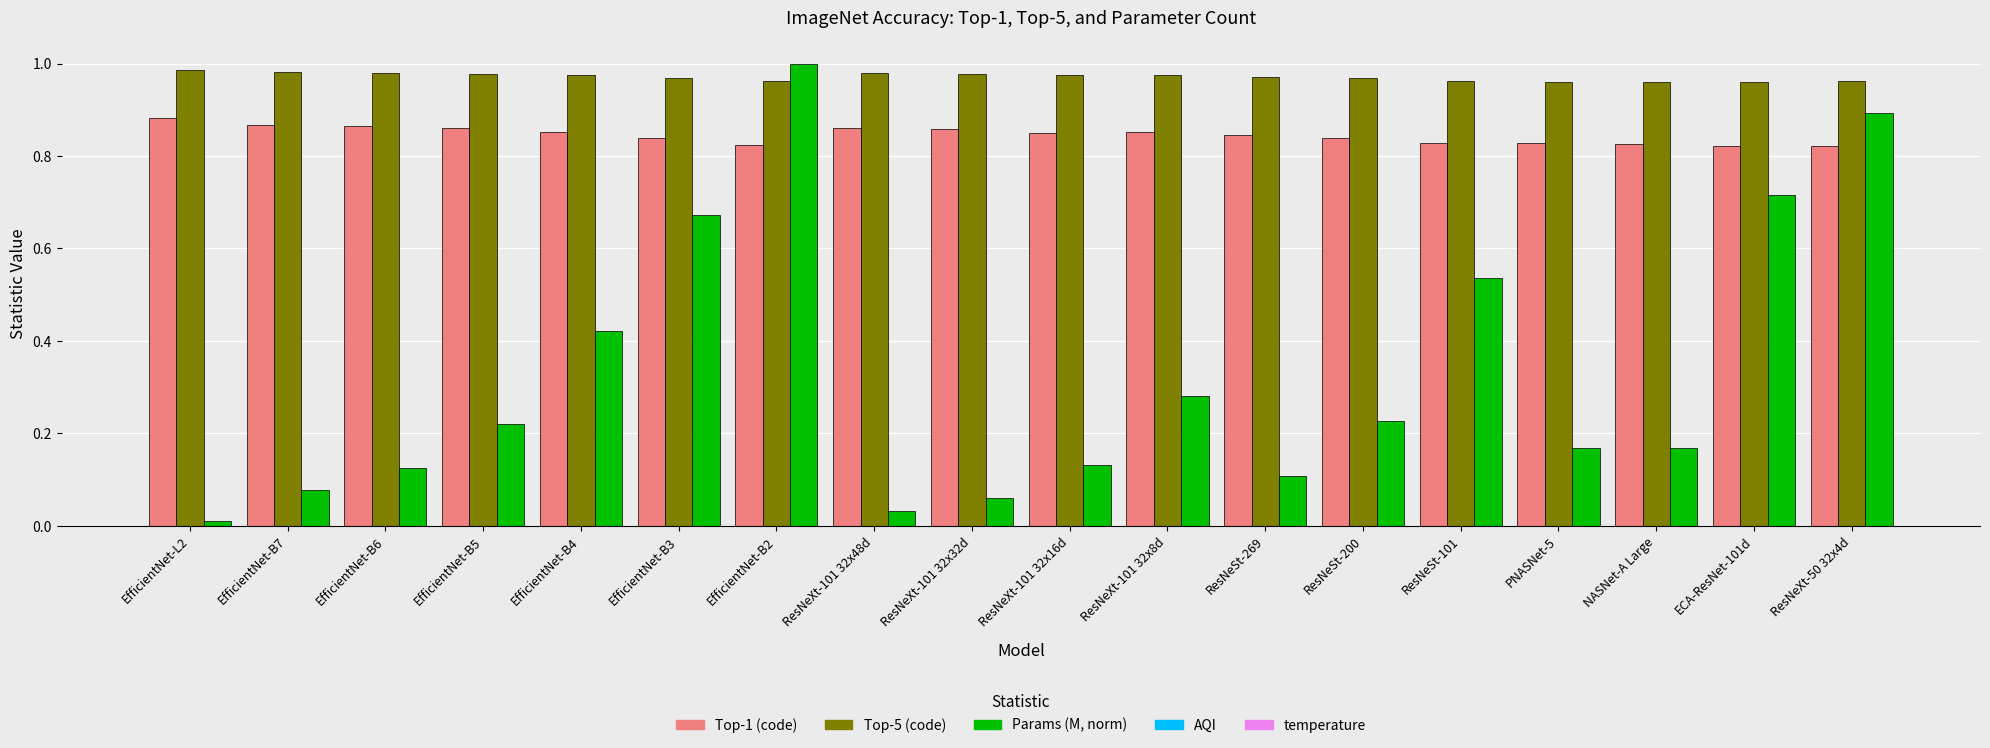

What is the total value across all series at EfficientNet-B2?

2.8